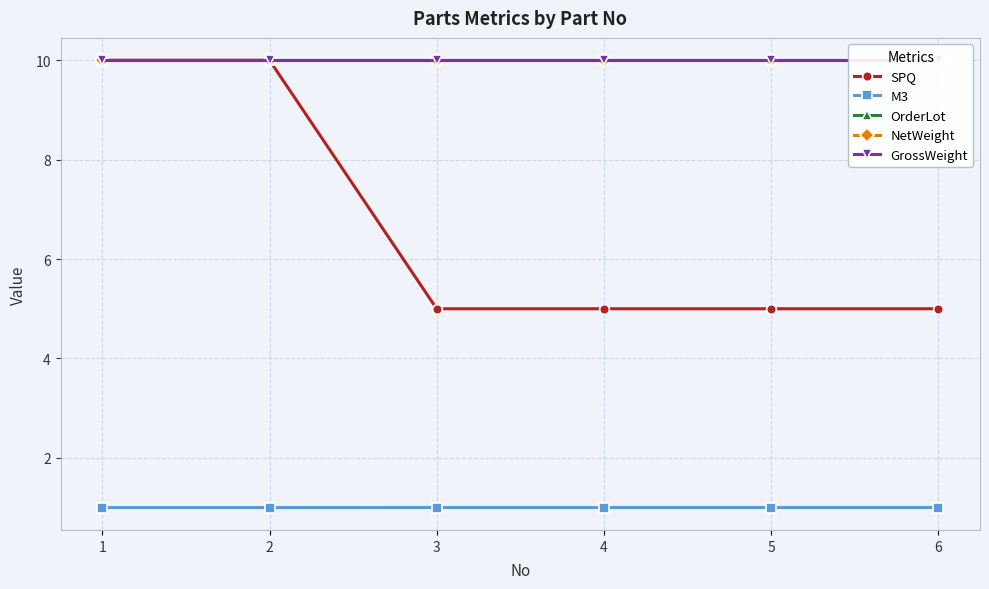

Which series has the widest spread of values?

SPQ